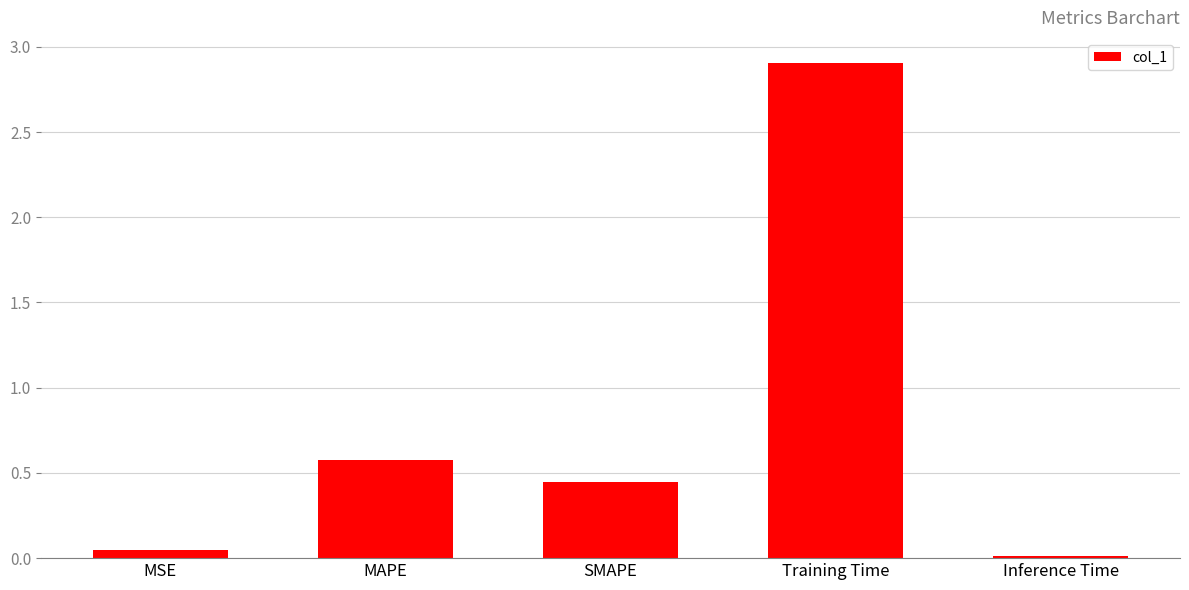

What is the average value?

0.8